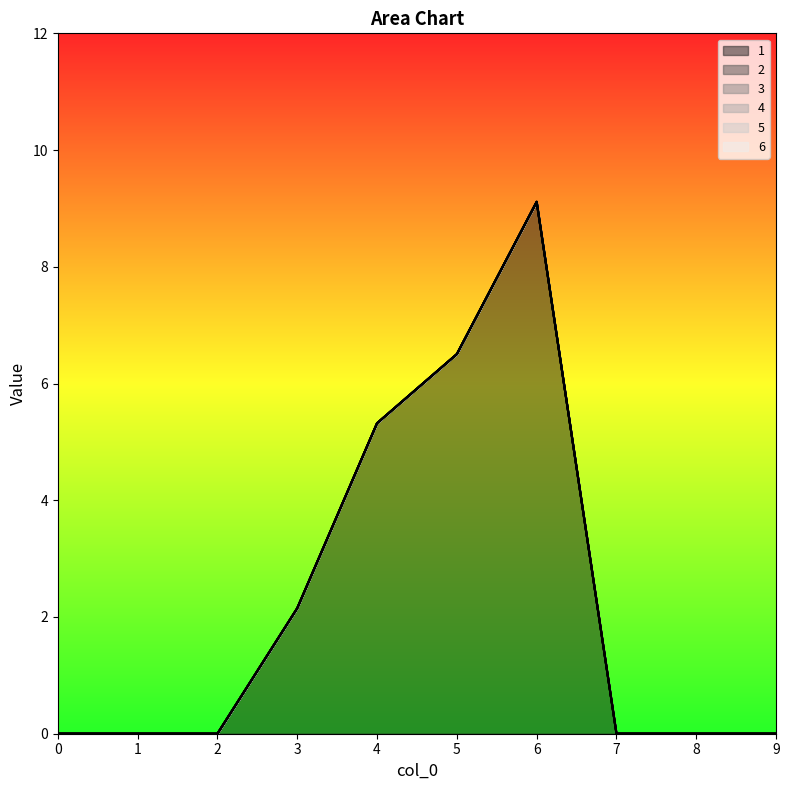

The value of 1 at 3 is 0.5. True or false?

False